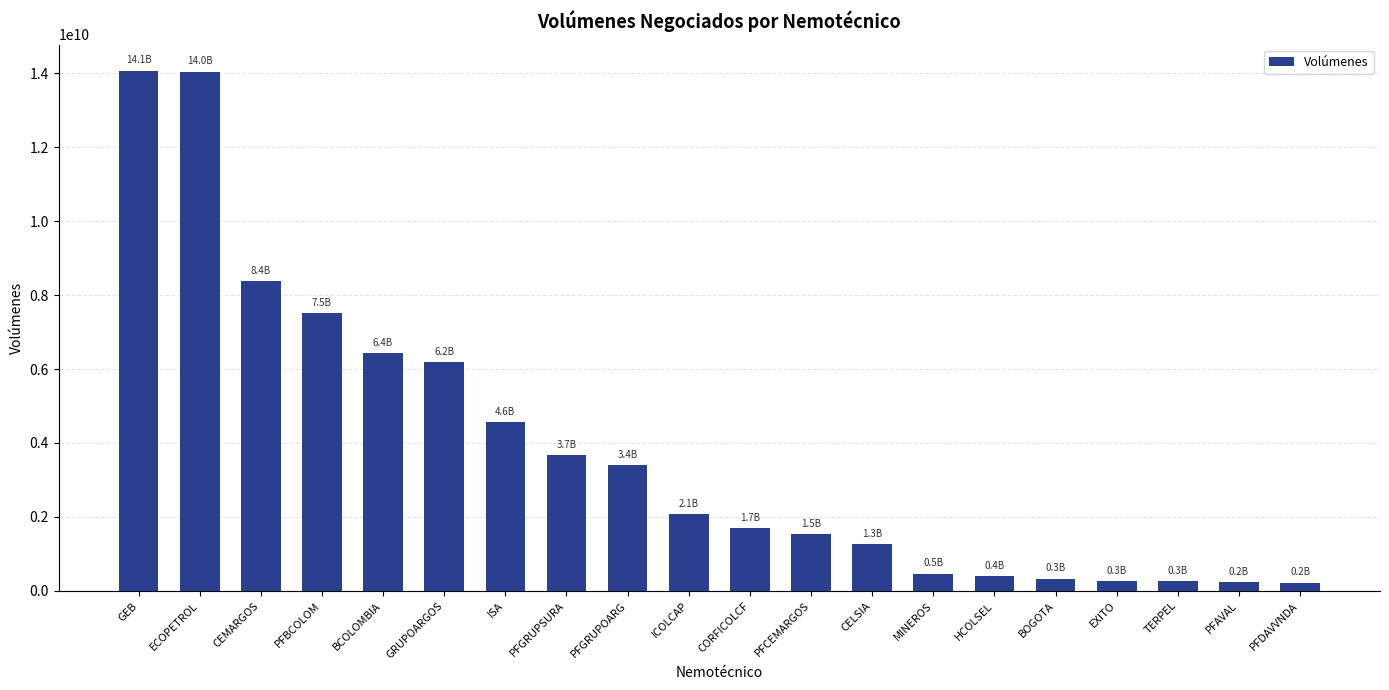

What is the smallest value displayed?

225847040